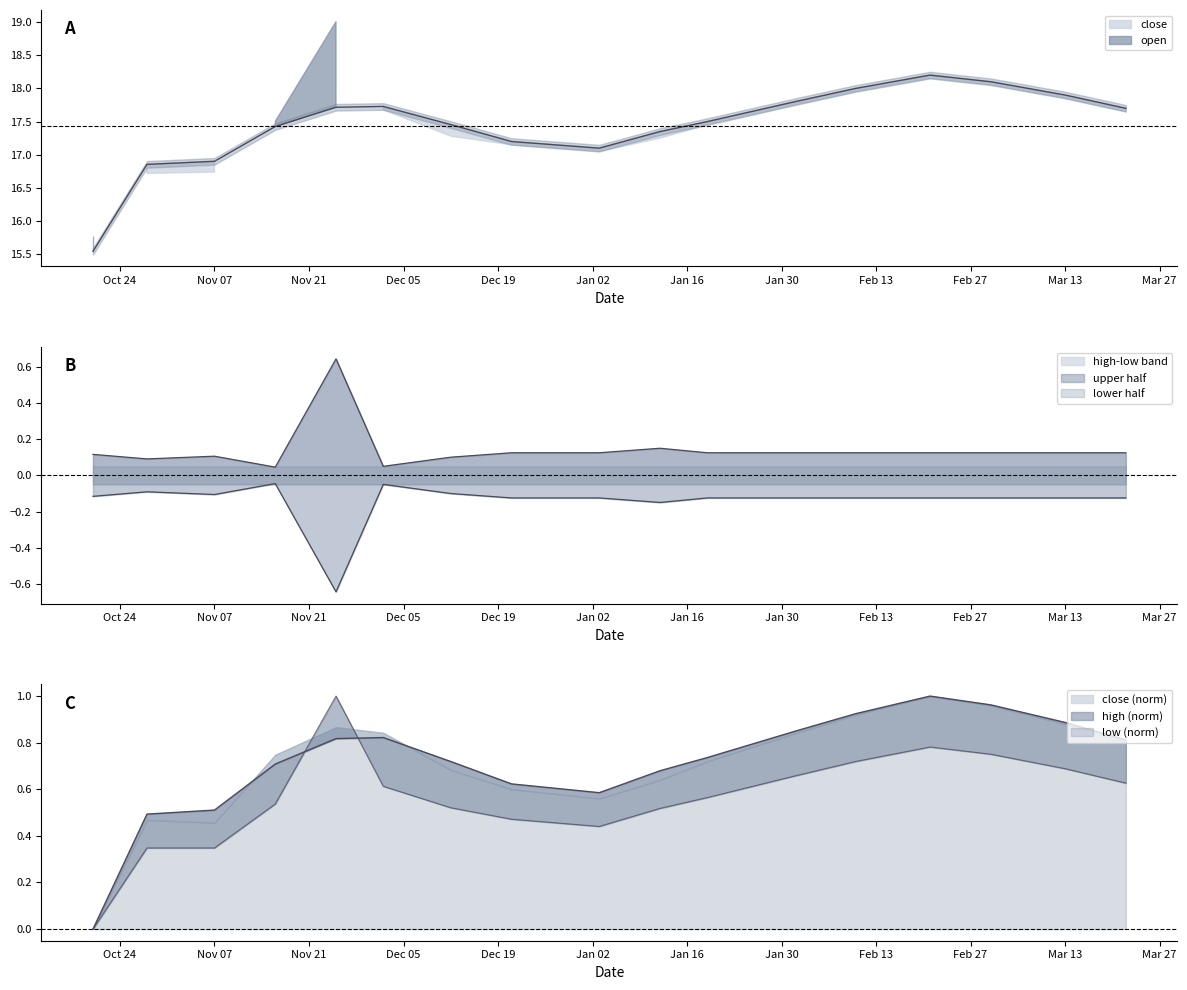

True or false: close has a value of 17.4 at 20230112.

True